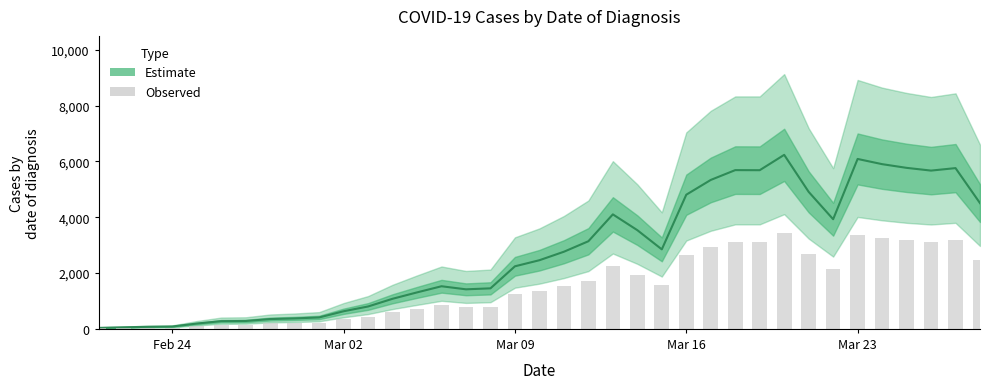

What is the maximum value shown in the chart?

3429.8